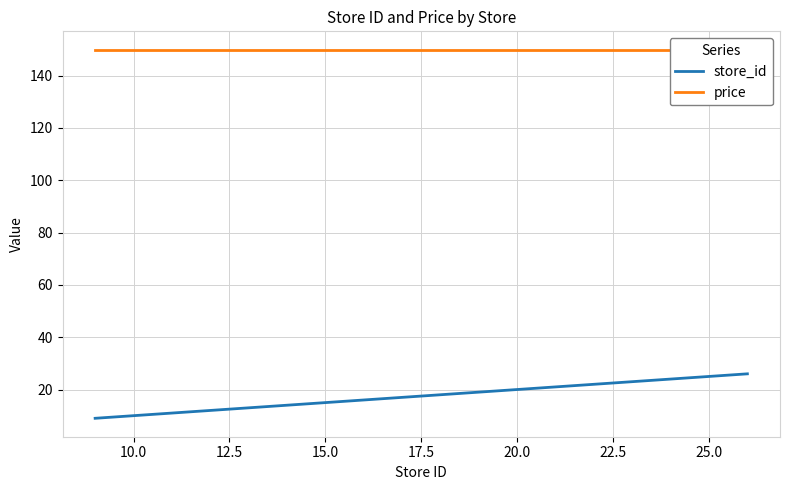

True or false: store_id has more than 1 points higher than both neighbors.

False